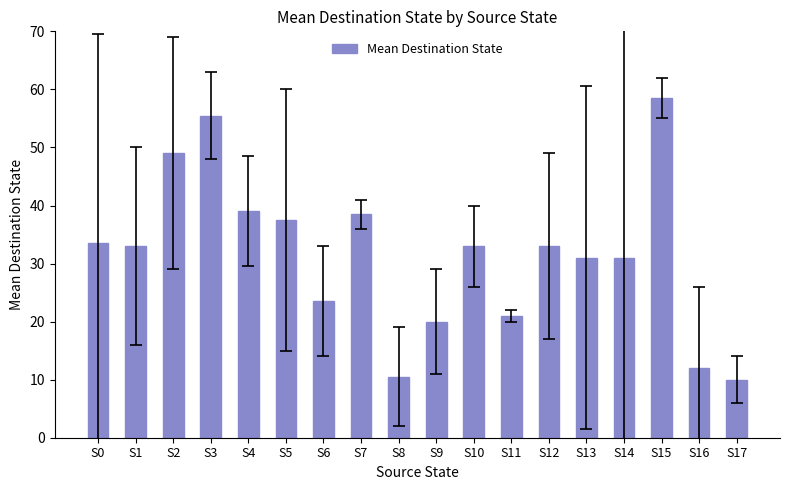

Is it true that the value at S15 is 84.3?

False